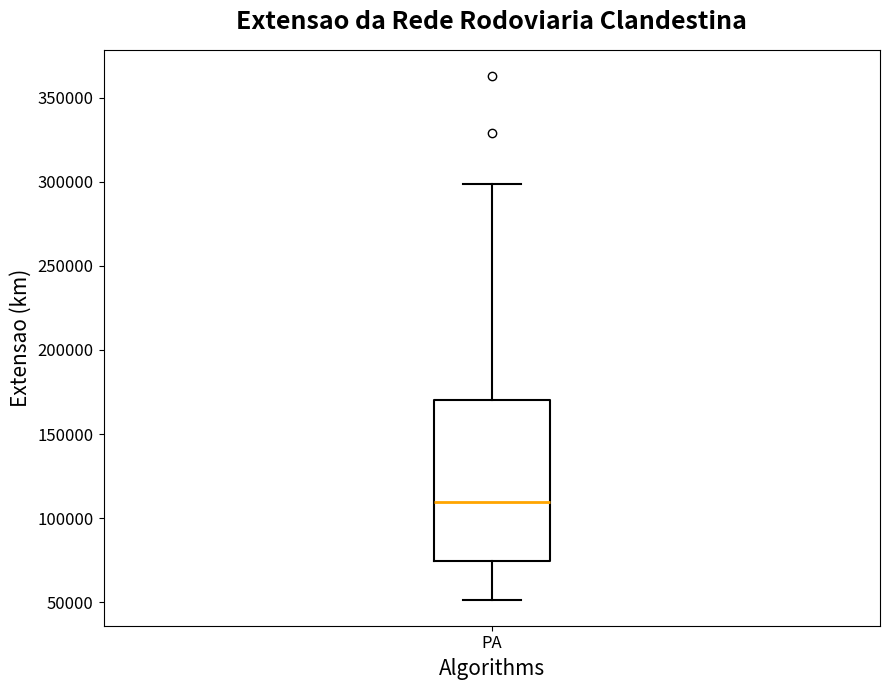

Transcribe this box plot: give where the median line is, the range the box spans, and where the two whiskers end, as read against the y-axis. The values are not printed on the chart, so give them approximately, as read against the axis.

median 110000, box 75000 to 170000, whiskers 50000 to 300000